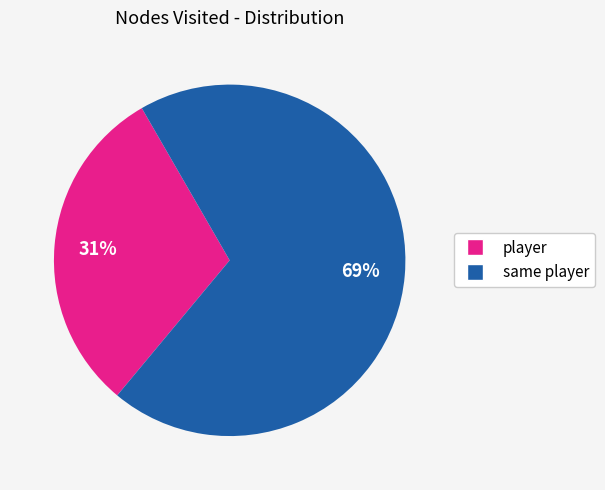

The same player slice represents 69% of the pie. True or false?

True